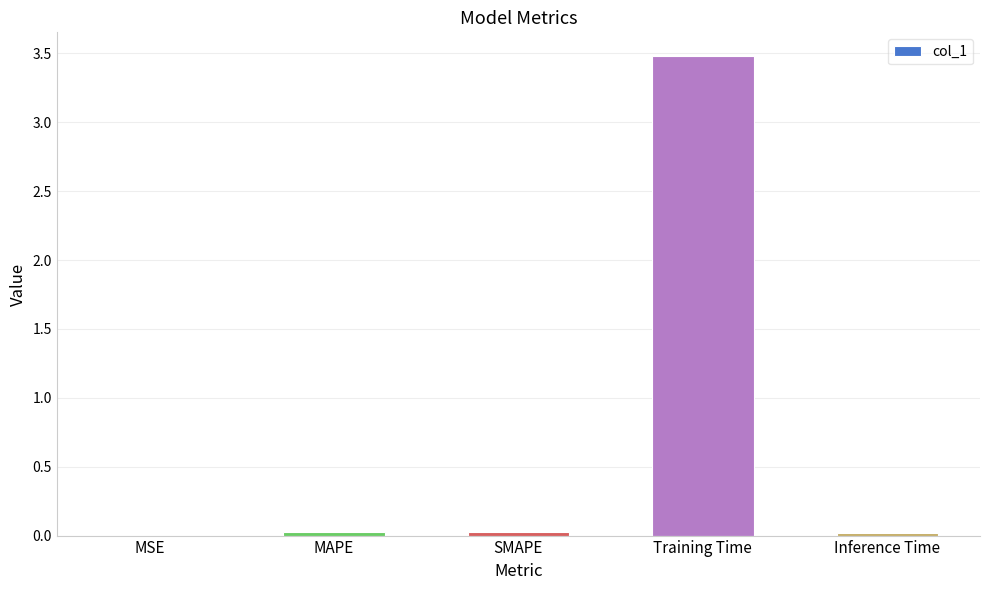

The chart shows a value of 0.7 at Training Time. True or false?

False